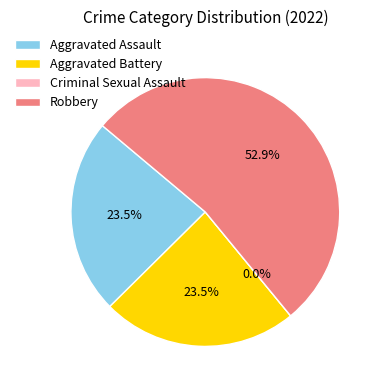

What is the change in value from Aggravated Assault to Criminal Sexual Assault?

-4